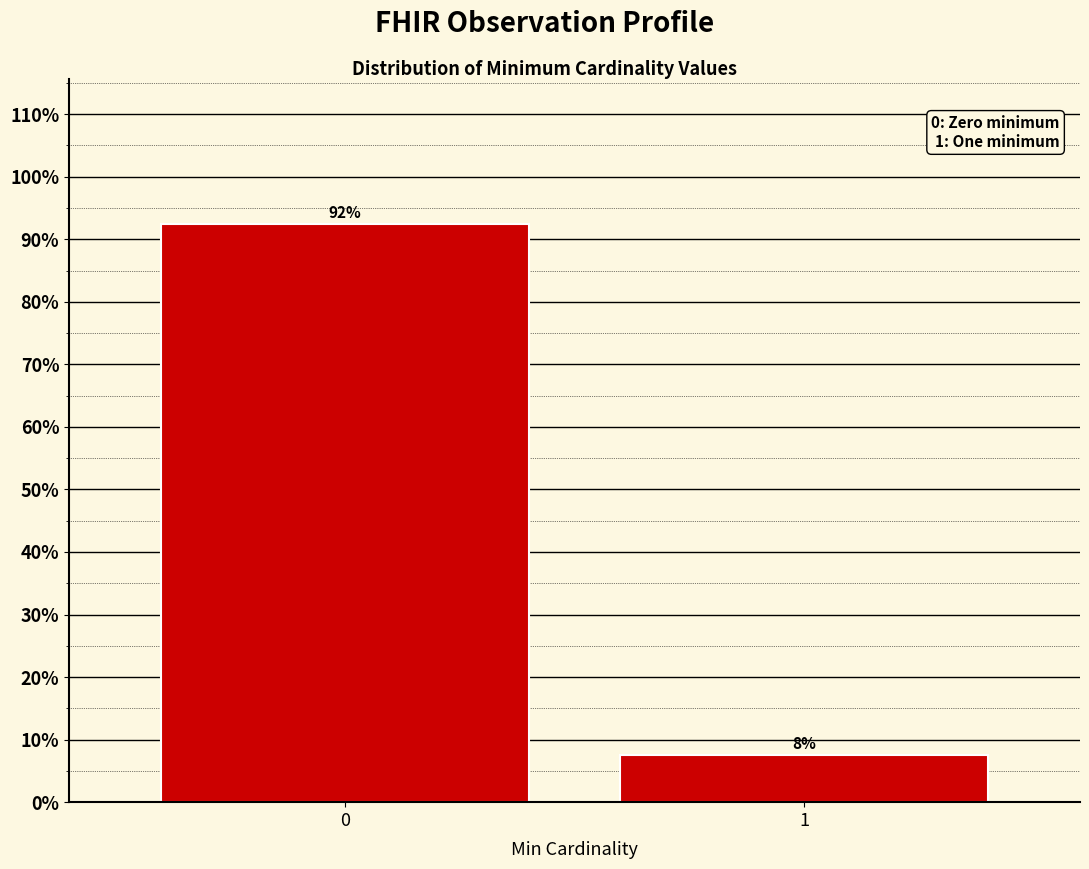

How many bars are there in total?

2